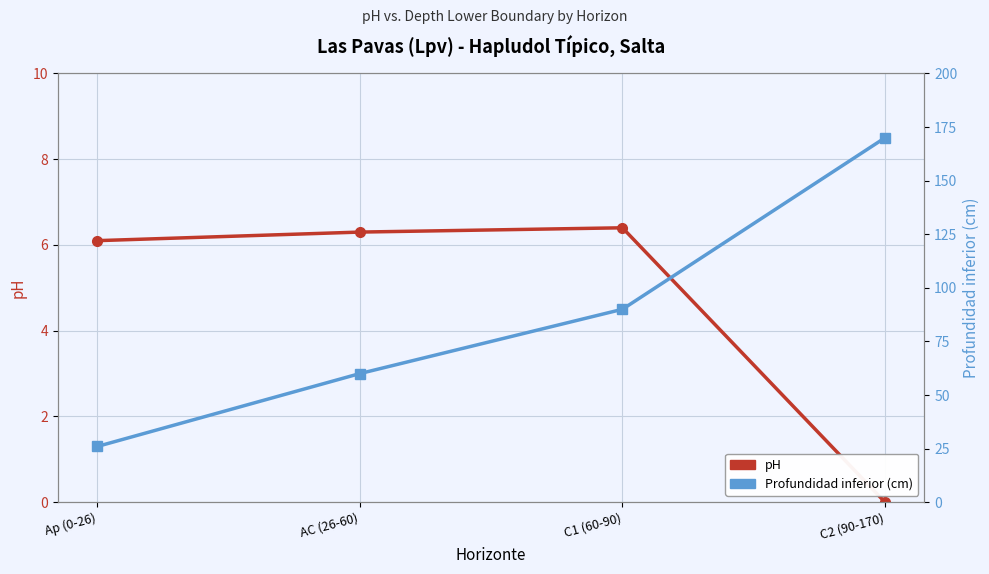

List the series in order of their overall mean, lowest first.

pH, Profundidad inferior (cm)